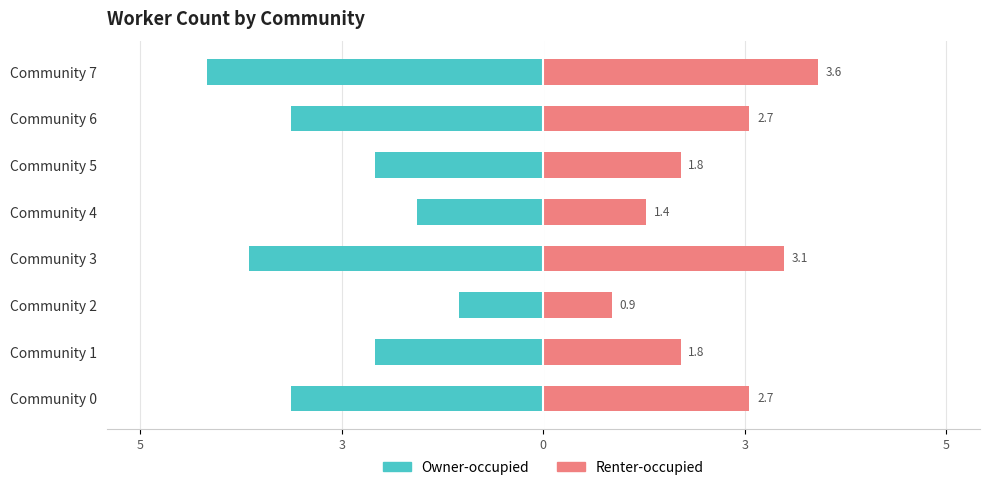

Which has a higher value, Community 7 or Community 6?

Community 6